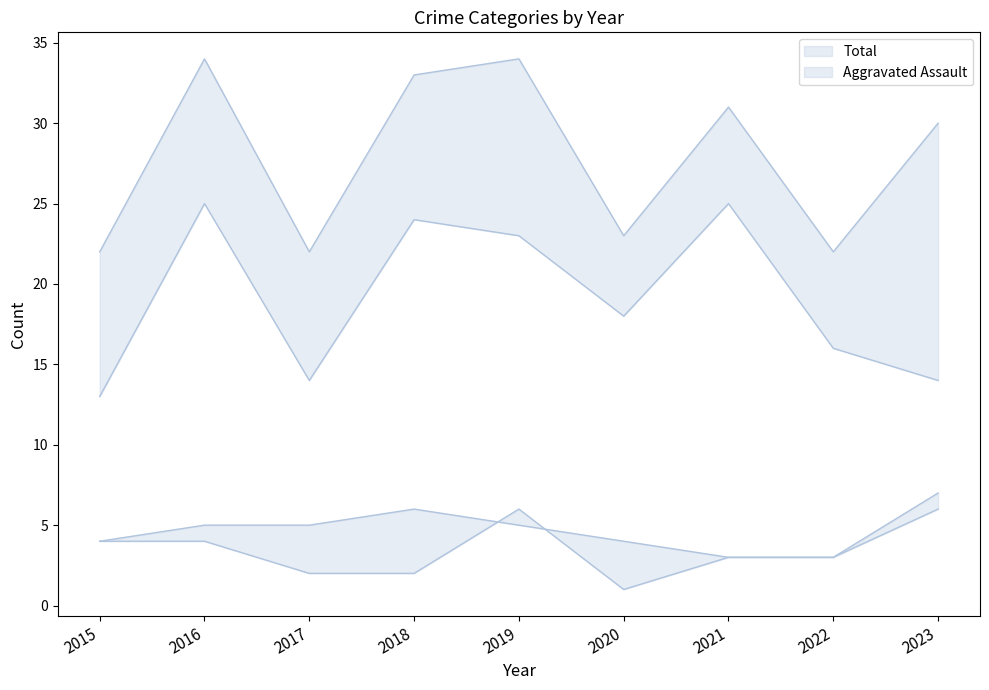

What is the sum of all Aggravated Assault values?

31